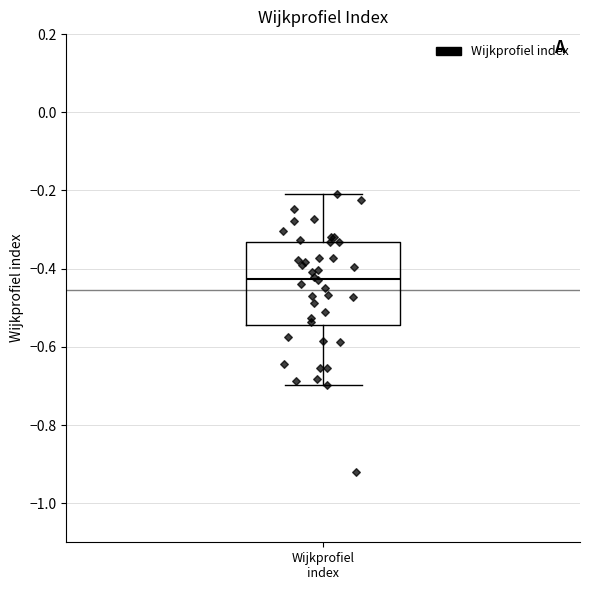

Transcribe this box plot: give where the median line is, the range the box spans, and where the two whiskers end, as read against the y-axis. The values are not printed on the chart, so give them approximately, as read against the axis.

median -0.42, box -0.54 to -0.34, whiskers -0.70 to -0.20